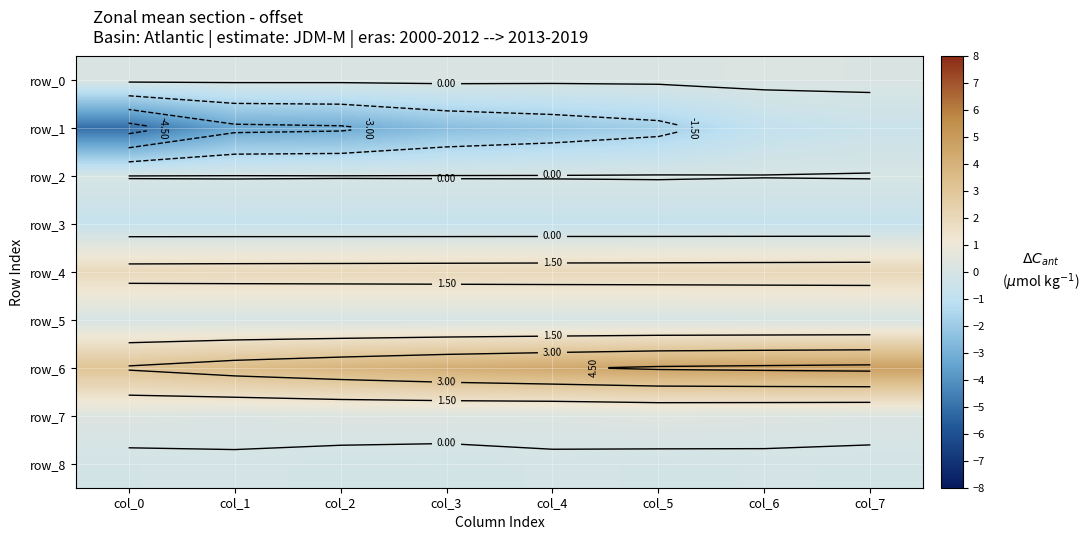

Reading left to right, transcribe all the data shown in this chart.

row_0: 0.2	0.2	0.2	0.2	0.1	0.2	0.2	0.2
row_1: -5.1	-3.3	-3.2	-2.5	-2.2	-1.8	-0.8	-0.5
row_2: 0.0	0.0	0.0	0.0	0.0	0.1	0.0	0.0
row_3: -0.7	-0.7	-0.7	-0.7	-0.7	-0.7	-0.7	-0.7
row_4: 2.0	2.0	2.0	2.0	2.0	2.0	2.0	2.1
row_5: 0.0	0.0	0.0	0.0	0.0	0.0	0.0	0.0
row_6: 3.1	3.6	3.9	4.2	4.4	4.6	4.7	4.8
row_7: 0.3	0.2	0.3	0.3	0.2	0.3	0.3	0.2
row_8: -0.1	-0.1	-0.2	-0.2	-0.1	-0.1	-0.1	-0.1